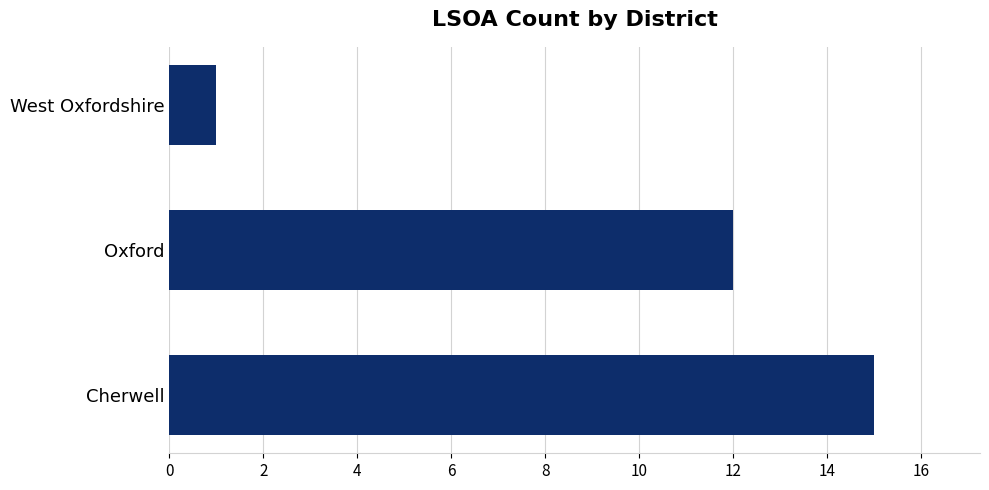

How many bars are there in total?

3